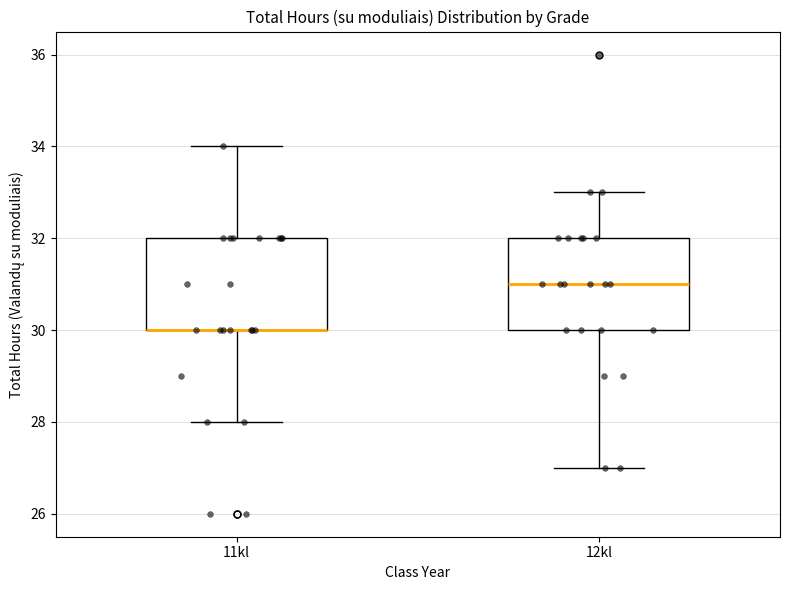

Where does the lower whisker of the box for 11kl end on the y-axis? The values are not printed on the chart, so give them approximately, as read against the axis.

28